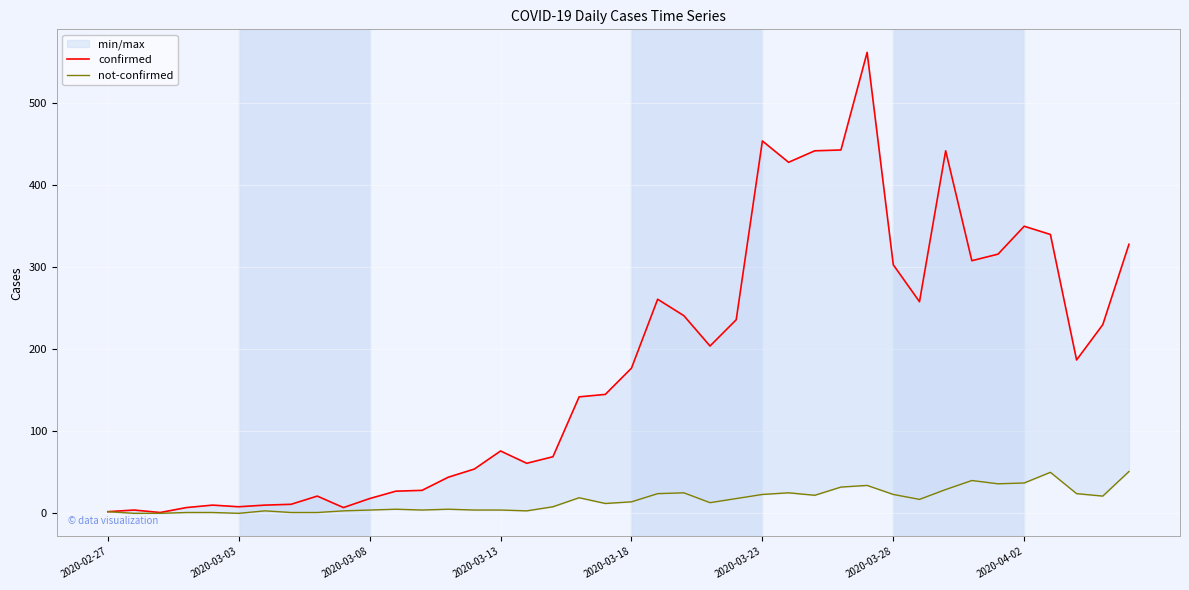

How many interior local valleys does the not-confirmed series have?

9